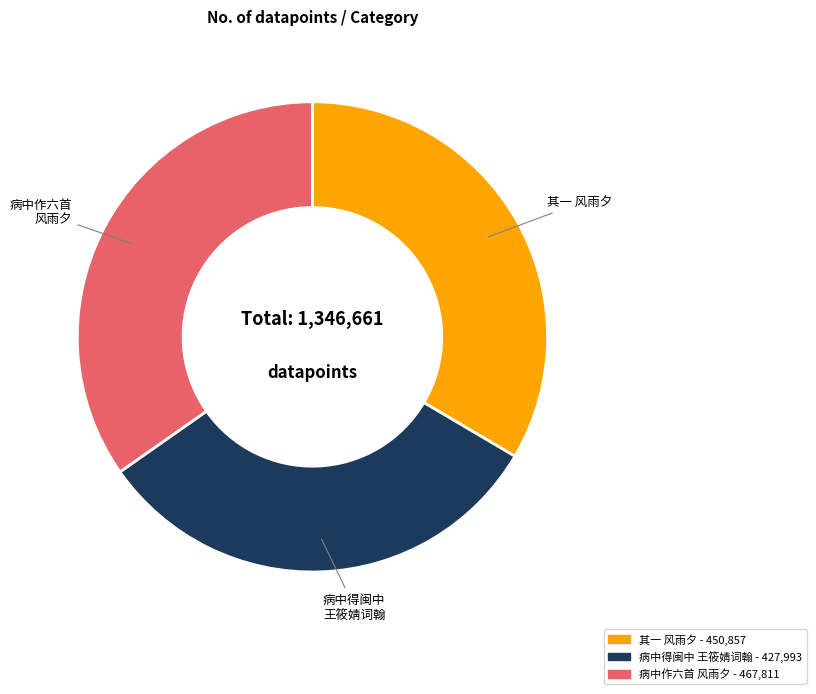

Is there any slice that represents more than half of the pie?

No